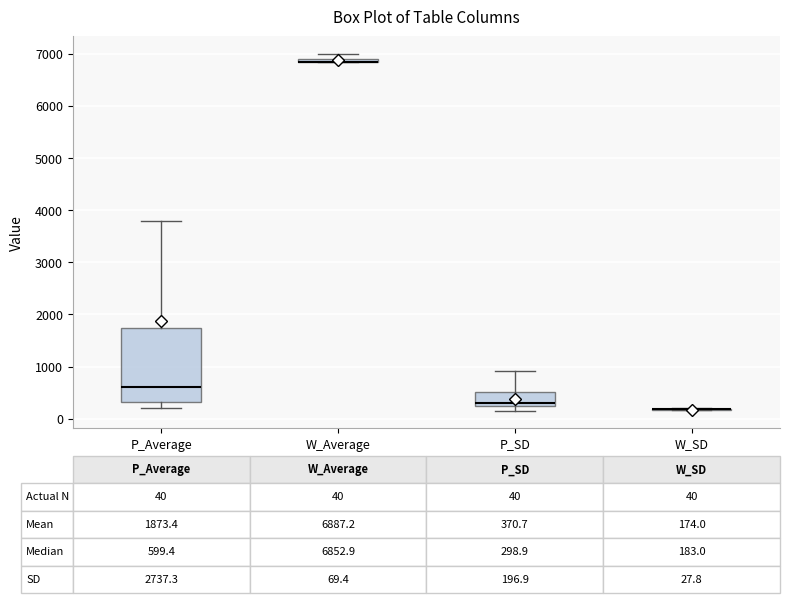

Which box is the tallest, from its lower edge to its upper edge?

P_Average